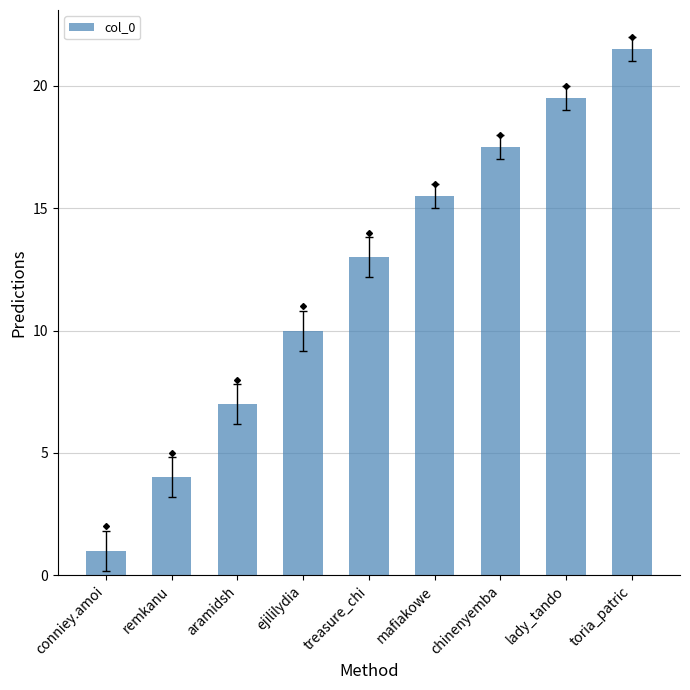

Rank the categories by value from lowest to highest.

conniey.amoi, remkanu, aramidsh, ejililydia, treasure_chi, mafiakowe, chinenyemba, lady_tando, toria_patric